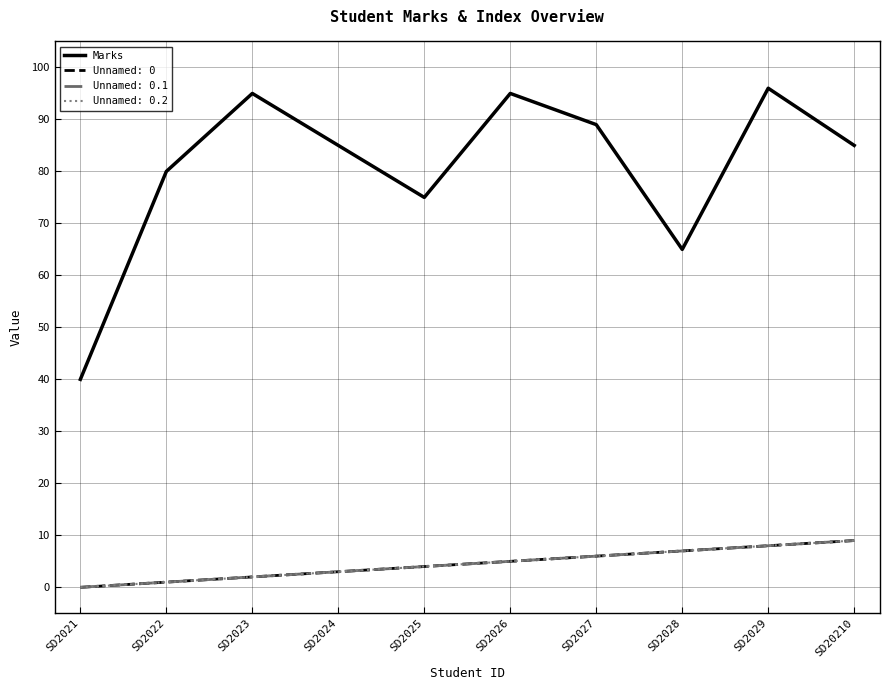

Reading left to right, transcribe all the data shown in this chart.

SD2021=40	SD2022=80	SD2023=95	SD2024=85	SD2025=75	SD2026=95	SD2027=89	SD2028=65	SD2029=96	SD20210=85